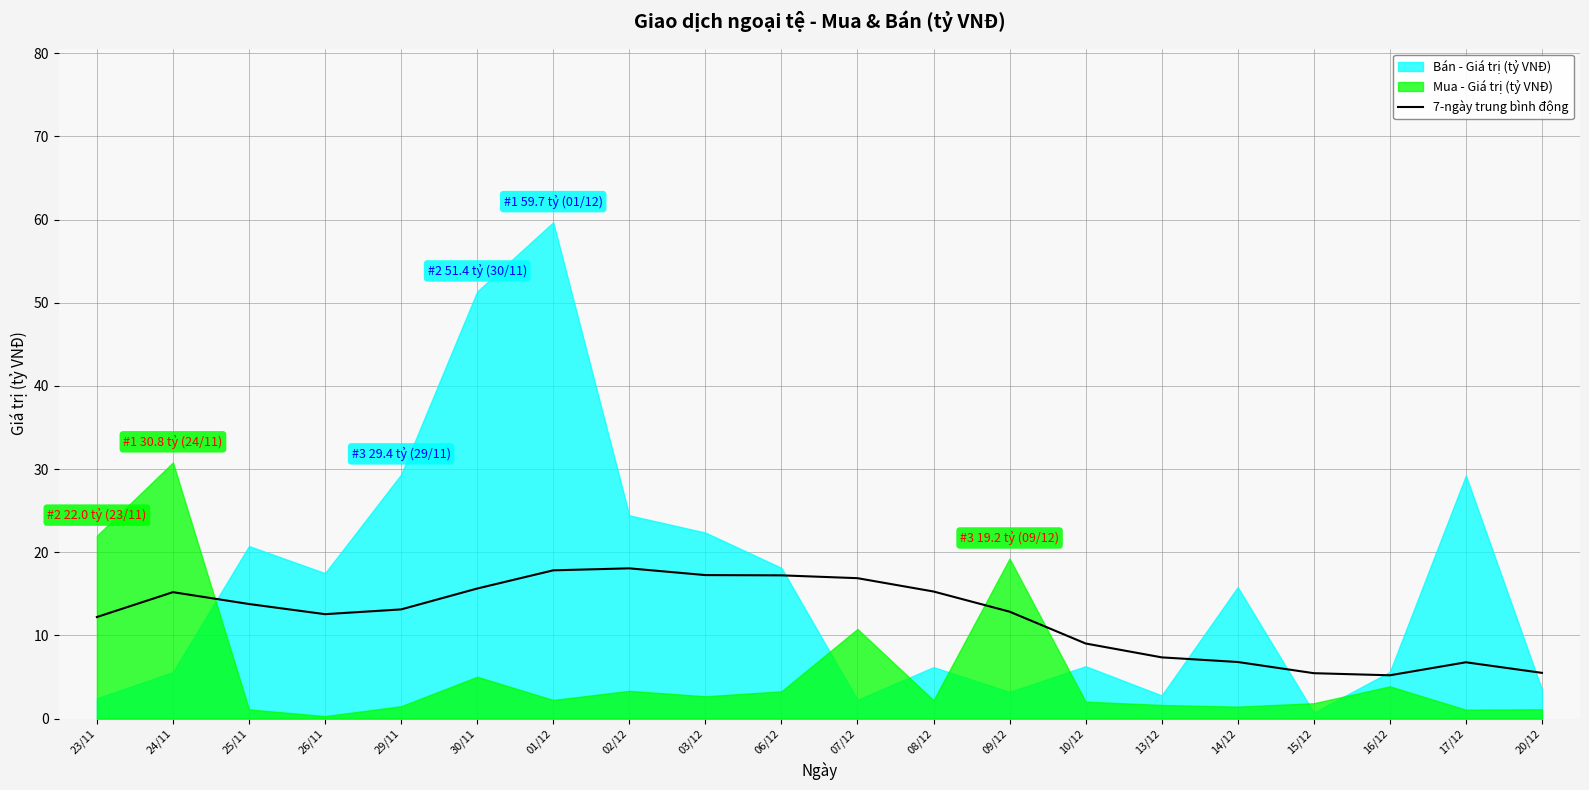

Is it true that 7-ngày trung bình động equals 1.6 at 14/12?

False